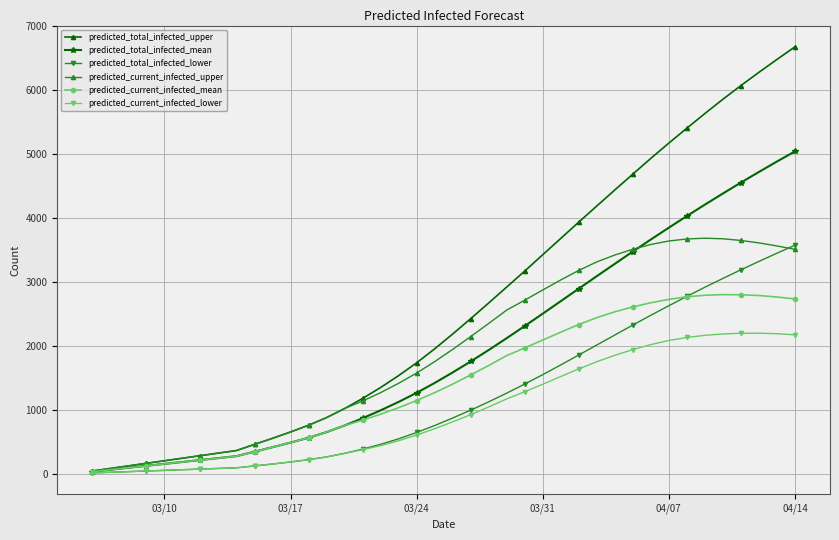

What is the greatest value displayed?

6670